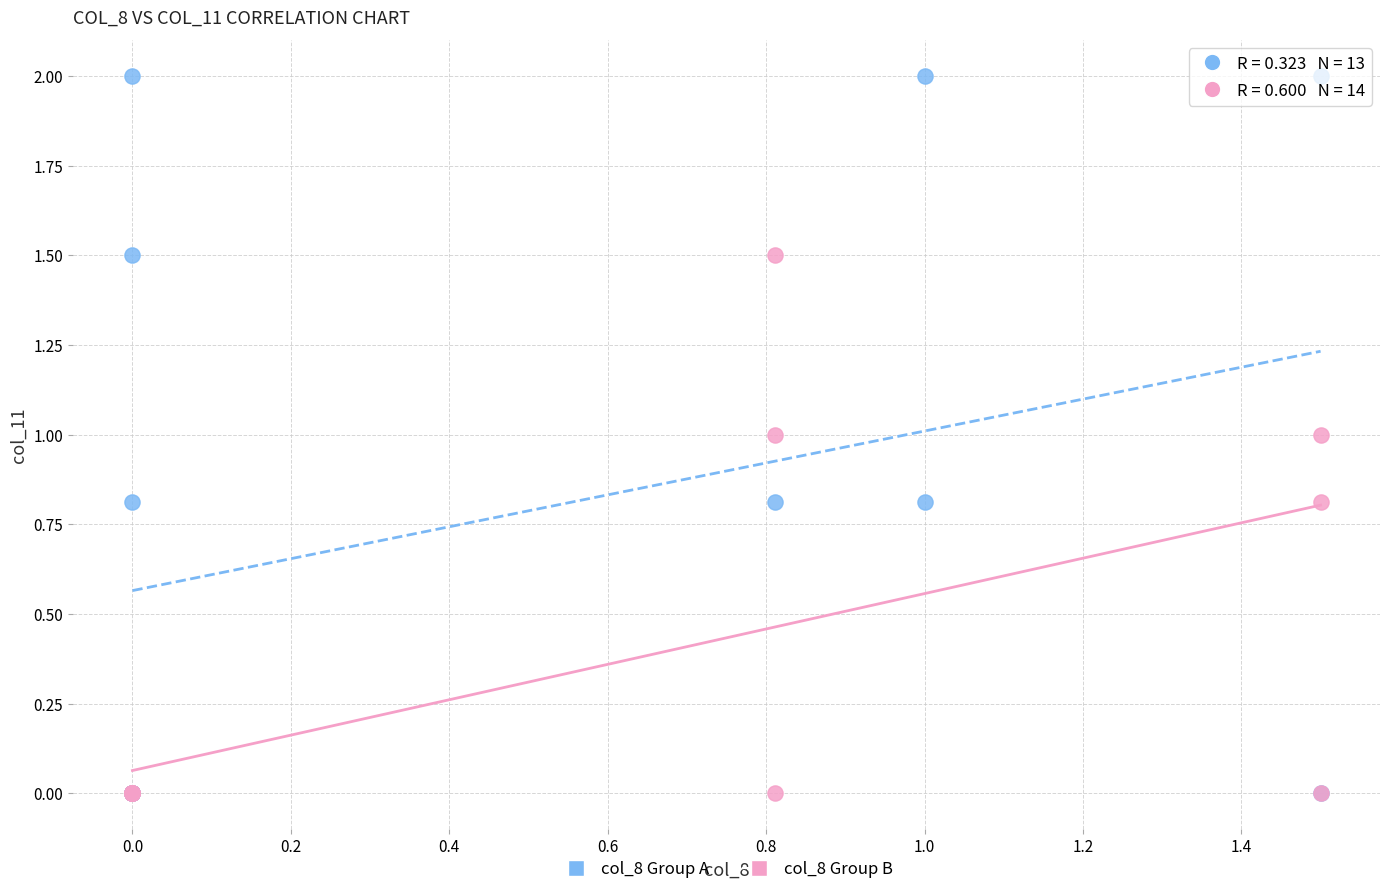

Which series contains the highest Y value?

col_8 Group A